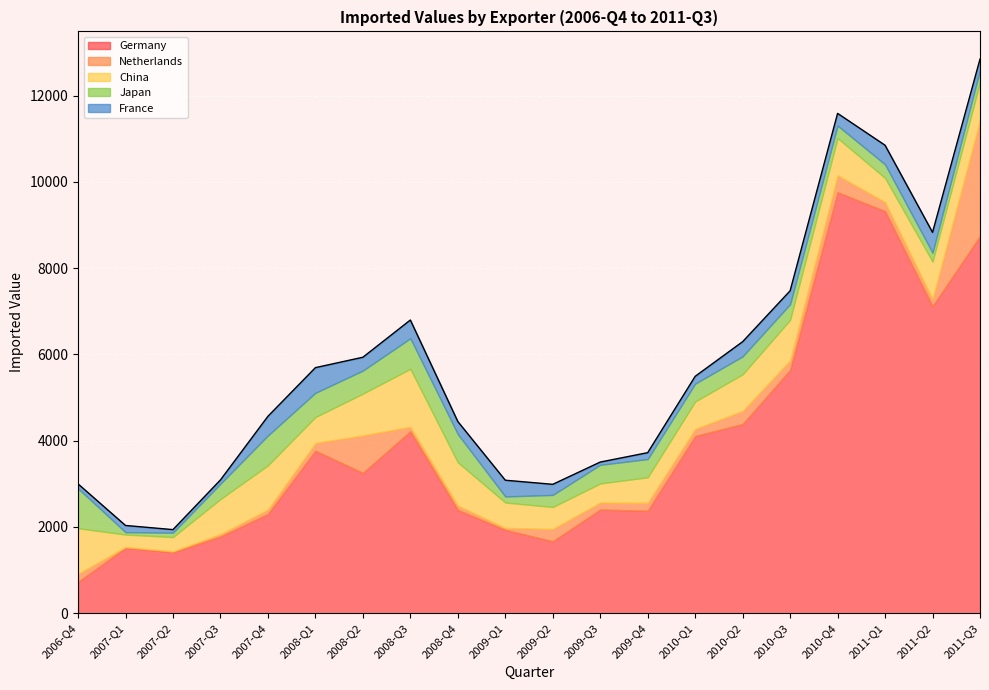

The value of Japan at 2010-Q3 is 553. True or false?

False